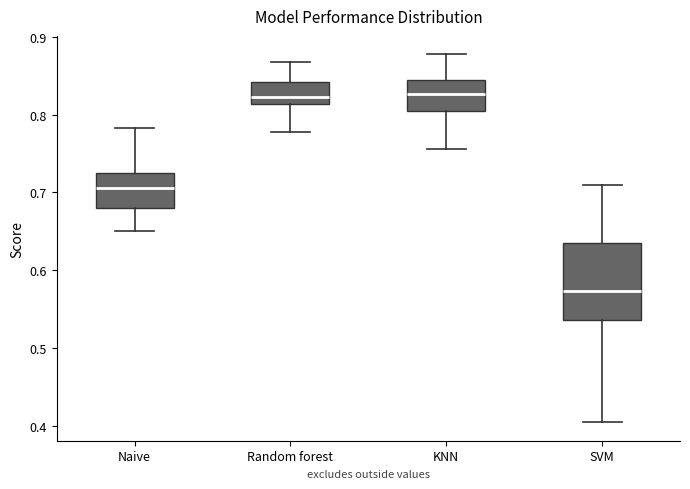

Reading left to right, transcribe this box plot: for each box, give where its median line is, the range the box spans, and where its two whiskers end, as read against the y-axis. The values are not printed on the chart, so give them approximately, as read against the axis.

Naive: median 0.71, box 0.68 to 0.72, whiskers 0.65 to 0.78
Random forest: median 0.82, box 0.81 to 0.84, whiskers 0.78 to 0.87
KNN: median 0.83, box 0.80 to 0.84, whiskers 0.76 to 0.88
SVM: median 0.57, box 0.54 to 0.64, whiskers 0.40 to 0.71